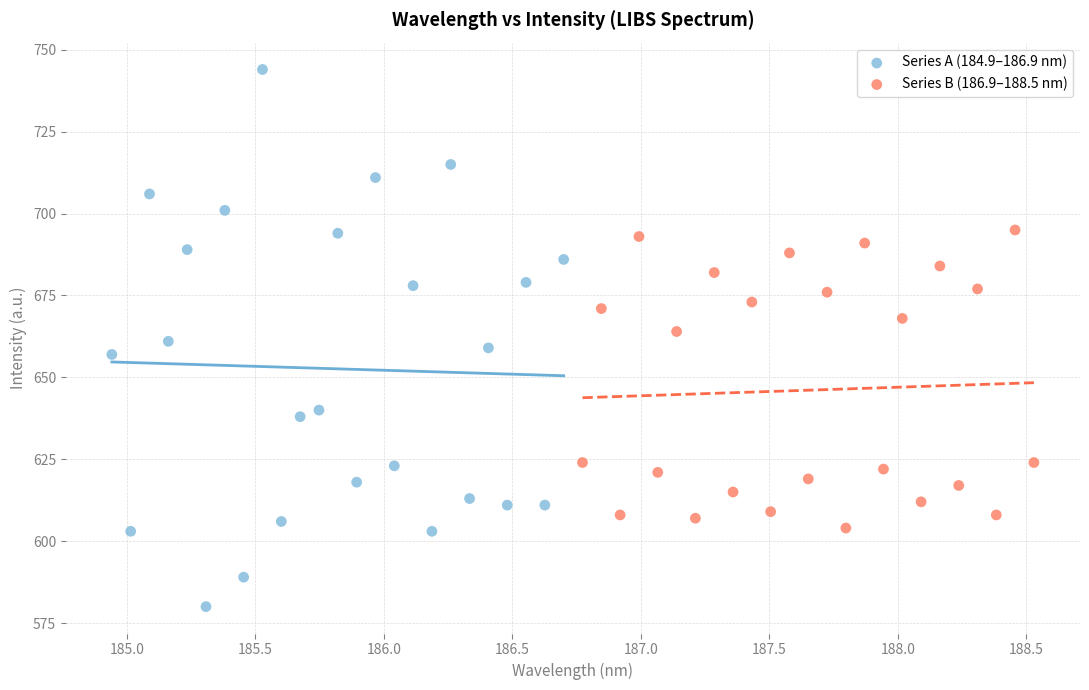

Which series contains the lowest Y value?

Series A (184.9–186.9 nm)